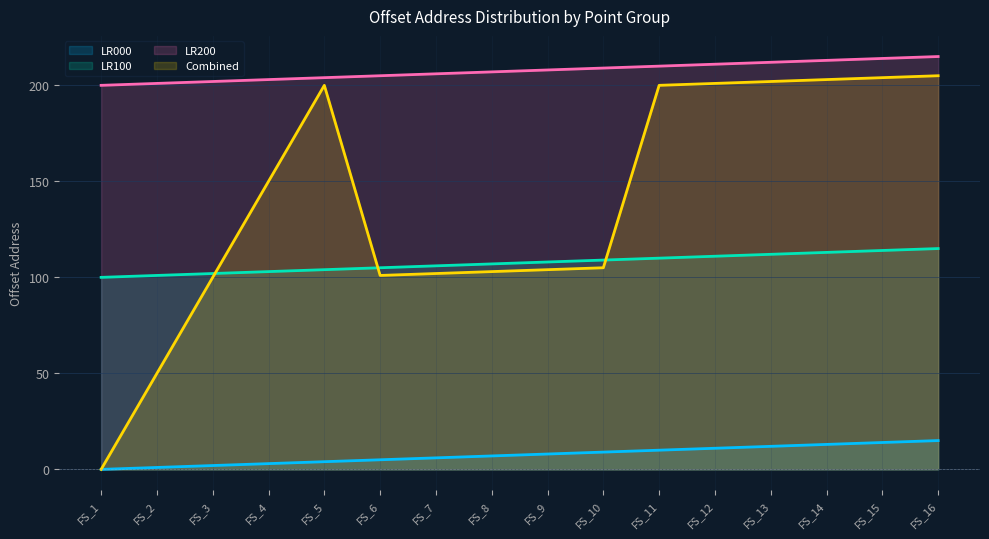

How many data points in Combined are less than 150?

8